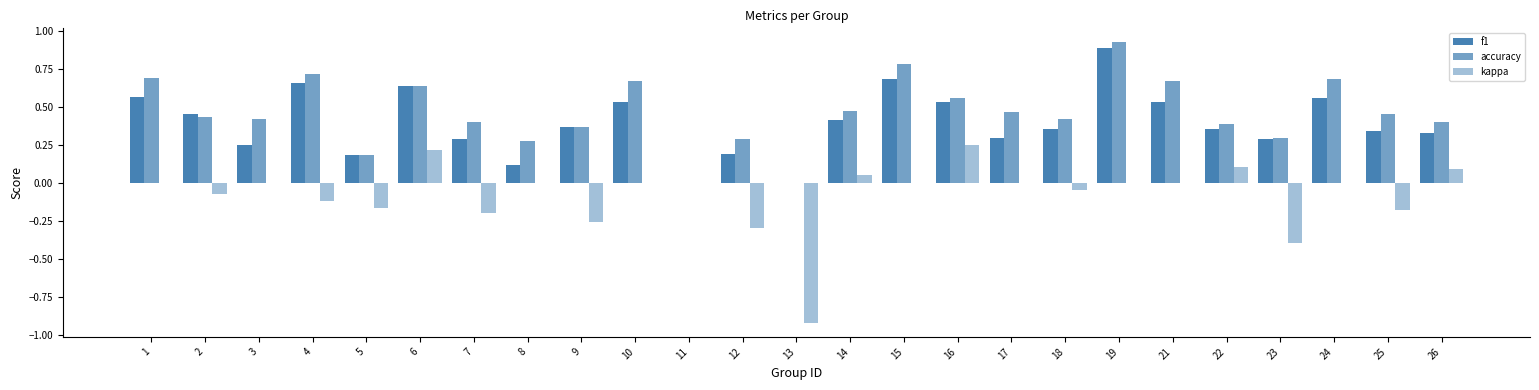

Count the number of categories in the chart.

25